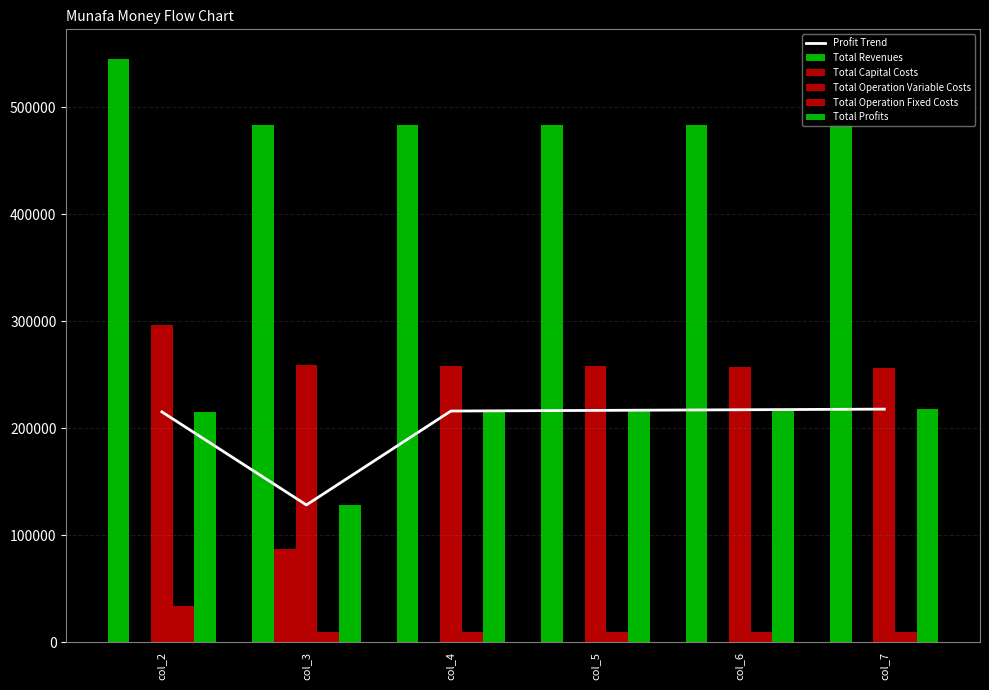

What is the value of the Profit Trend bar at the 4th from the left?

216703.5